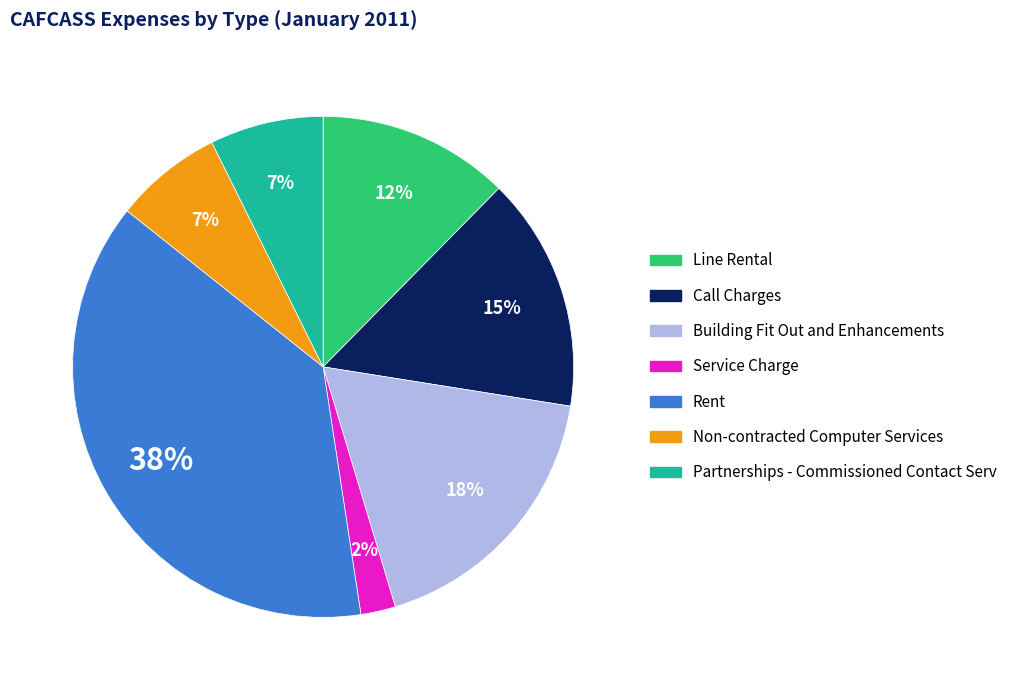

Is there a majority slice in this chart?

No